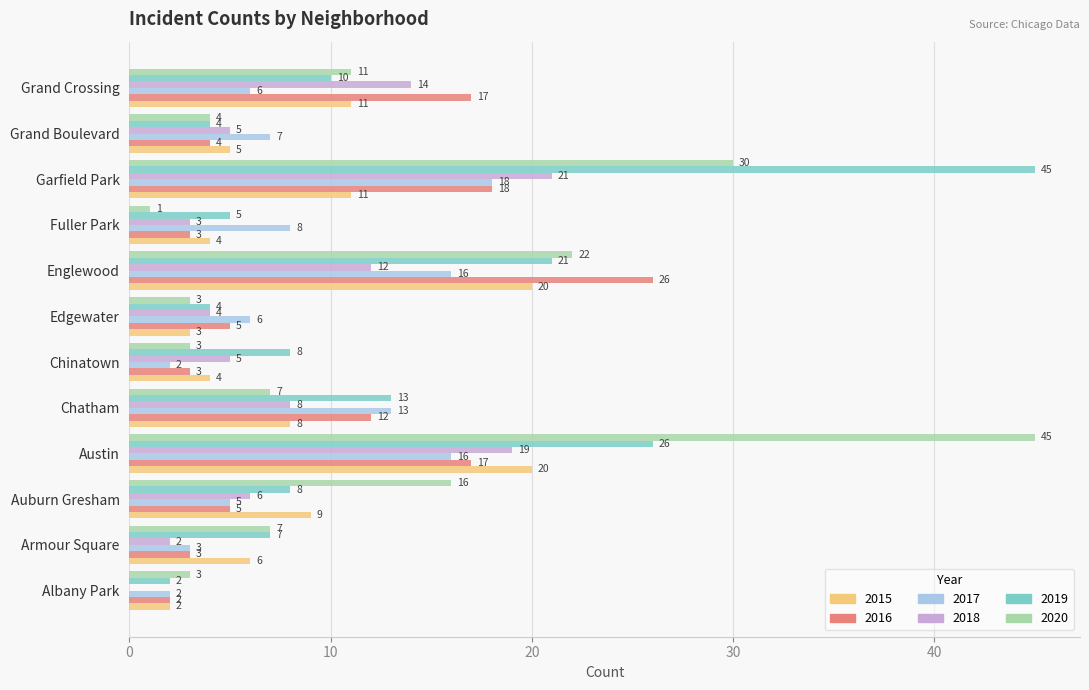

True or false: 2015 has a value of 1 at Chinatown.

False